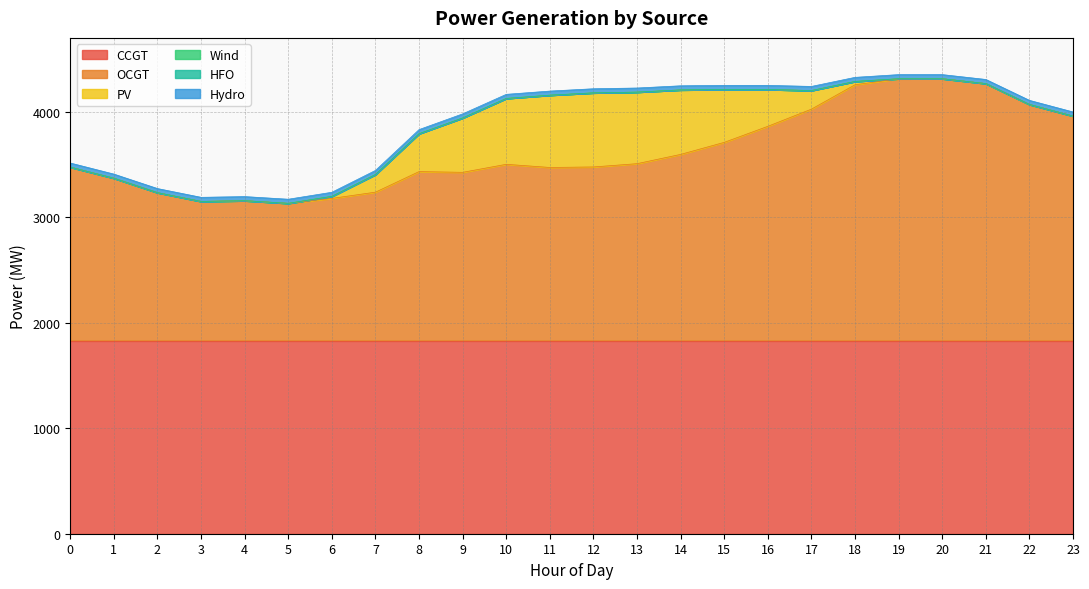

At 15, list the series in order from smallest to largest.

Wind, HFO, Hydro, PV, CCGT, OCGT